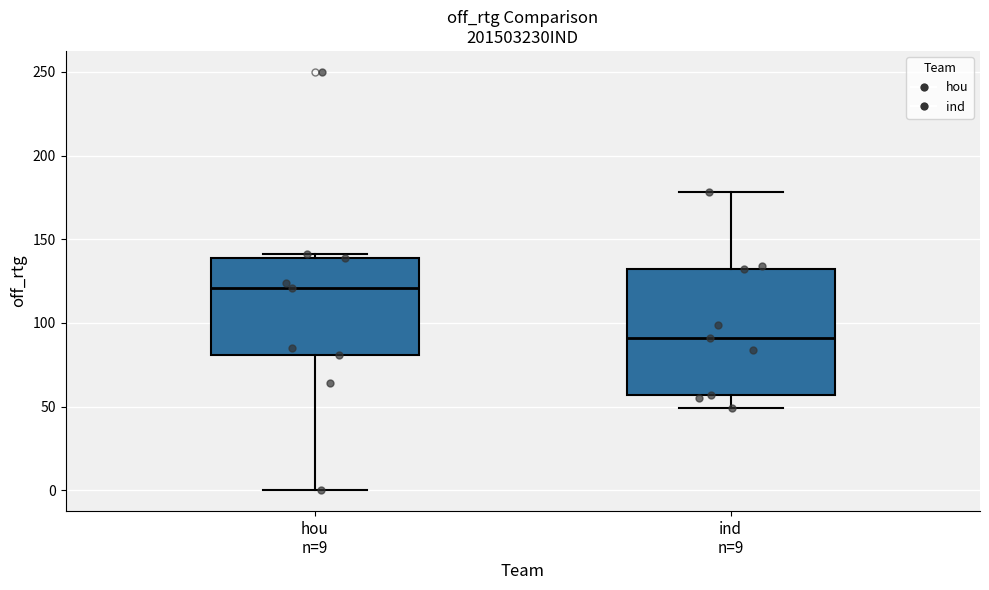

Reading left to right, transcribe this box plot: for each box, give where its median line is, the range the box spans, and where its two whiskers end, as read against the y-axis. The values are not printed on the chart, so give them approximately, as read against the axis.

hou n=9: median 120, box 80 to 140, whiskers 0 to 140 (just above the box's upper edge)
ind n=9: median 90, box 55 to 130, whiskers 50 to 180